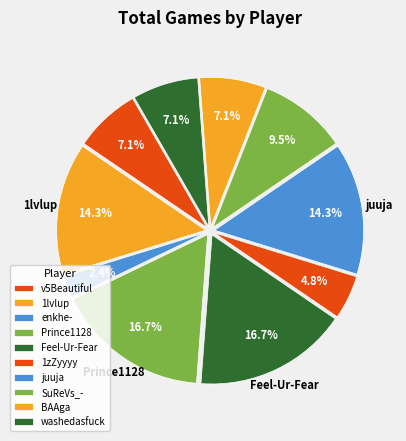

How many slices are in this pie chart?

10